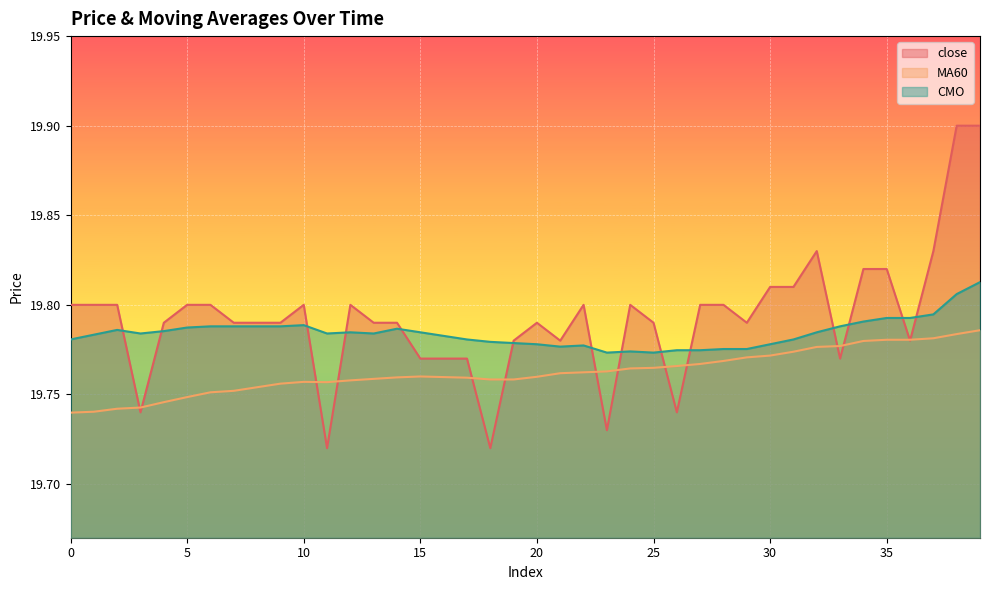

List the series in order of their peak value, lowest first.

MA60, CMO, close